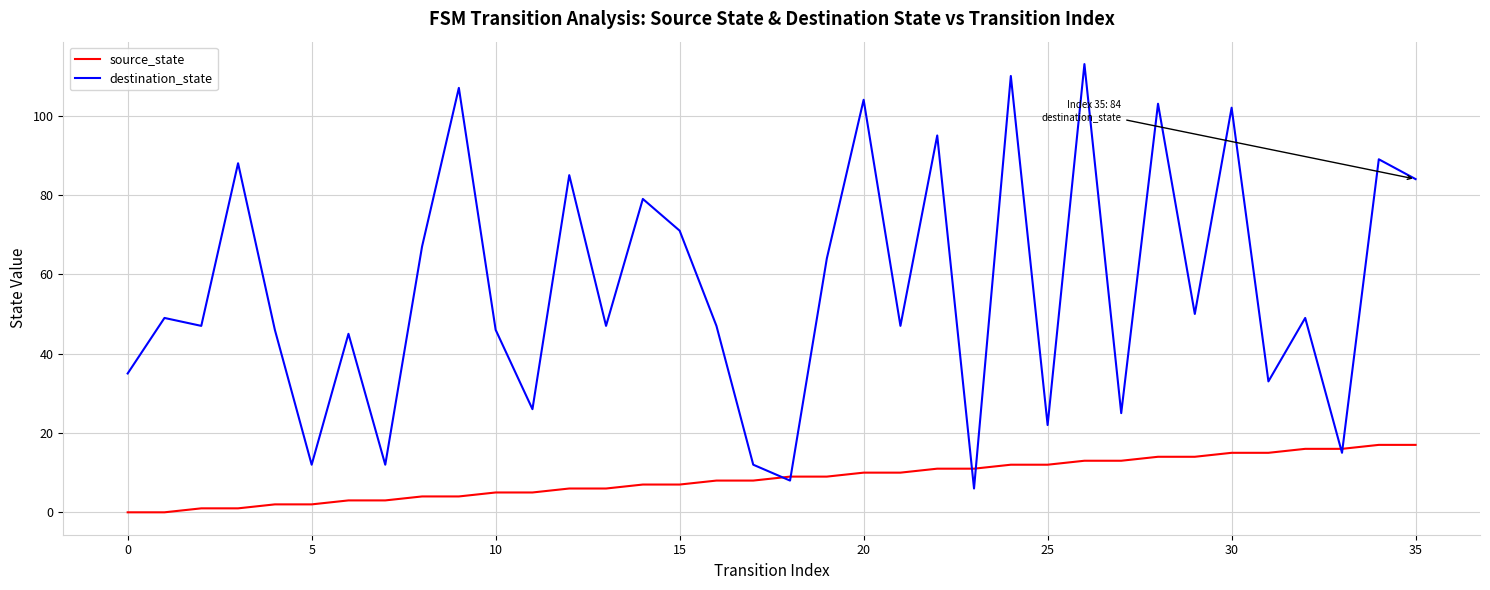

What is the maximum value for destination_state?

113